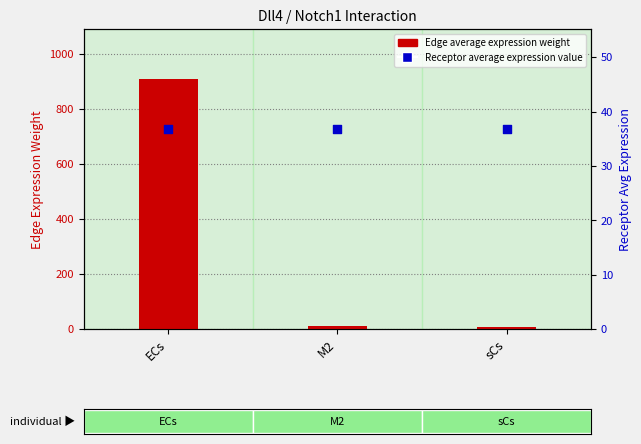

Is the value of Receptor average expression value at sCs greater than the value of Edge average expression weight at sCs?

Yes